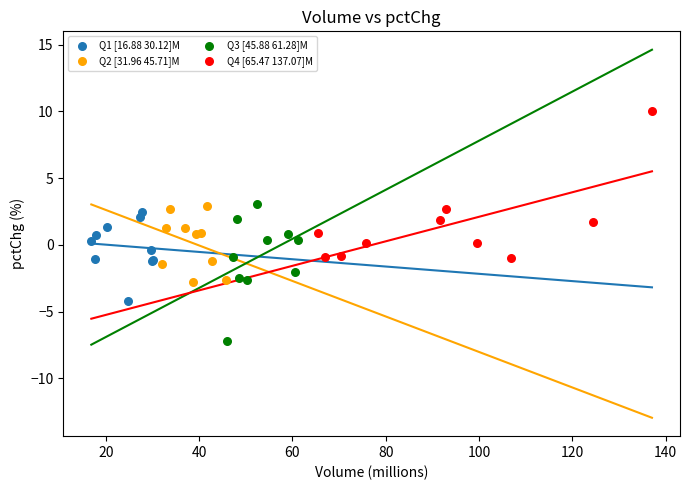

Which series reaches the maximum Y coordinate?

Q4 [65.47 137.07]M